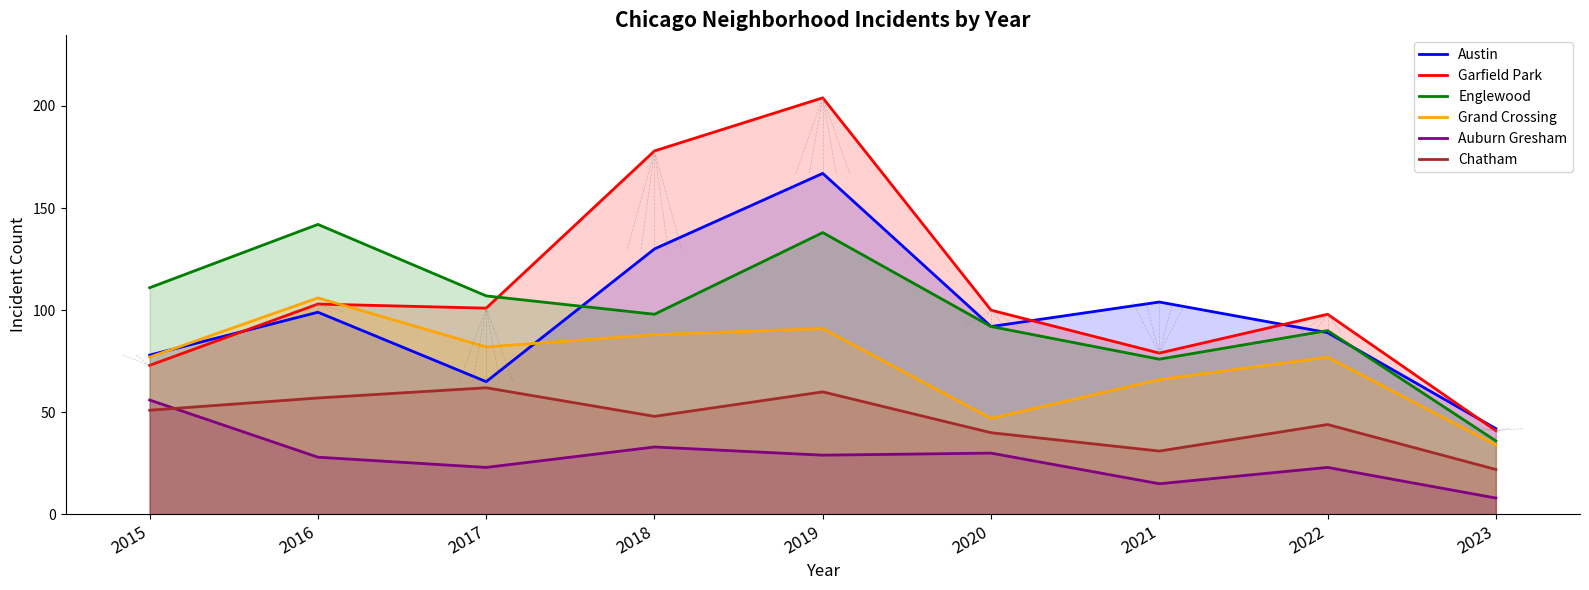

Reading left to right, what are all the values shown in this chart?

Austin: 2015=78	2016=99	2017=65	2018=130	2019=167	2020=92	2021=104	2022=89	2023=42
Garfield Park: 2015=73	2016=103	2017=101	2018=178	2019=204	2020=100	2021=79	2022=98	2023=41
Englewood: 2015=111	2016=142	2017=107	2018=98	2019=138	2020=92	2021=76	2022=90	2023=36
Grand Crossing: 2015=77	2016=106	2017=82	2018=88	2019=91	2020=47	2021=66	2022=77	2023=34
Auburn Gresham: 2015=56	2016=28	2017=23	2018=33	2019=29	2020=30	2021=15	2022=23	2023=8
Chatham: 2015=51	2016=57	2017=62	2018=48	2019=60	2020=40	2021=31	2022=44	2023=22